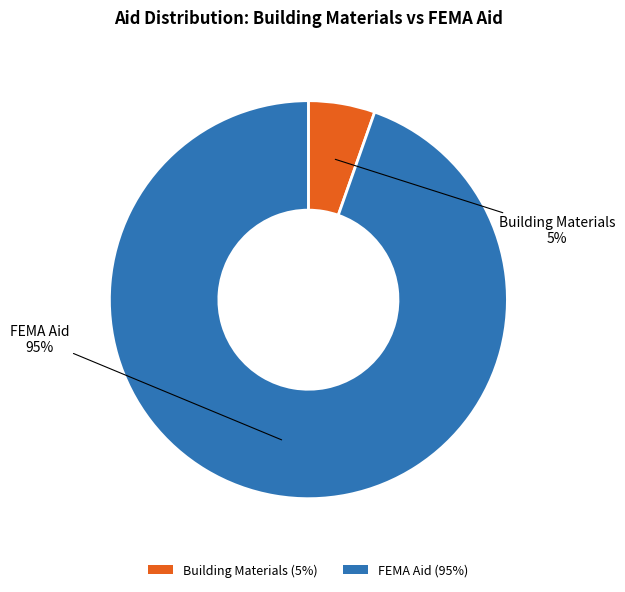

Do Building Materials (5%) and FEMA Aid (95%) together represent more than half of the pie?

Yes